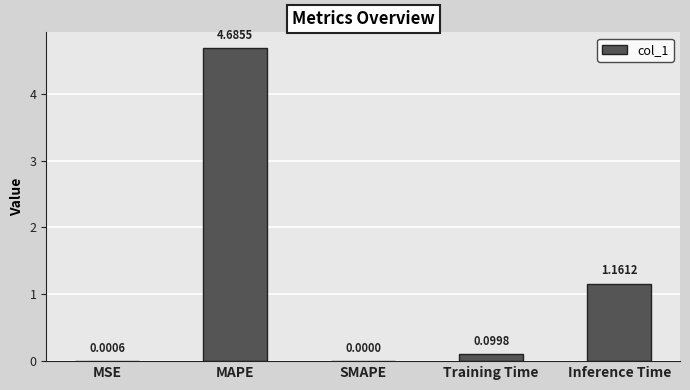

Where is the data nearest to the value 2?

Inference Time